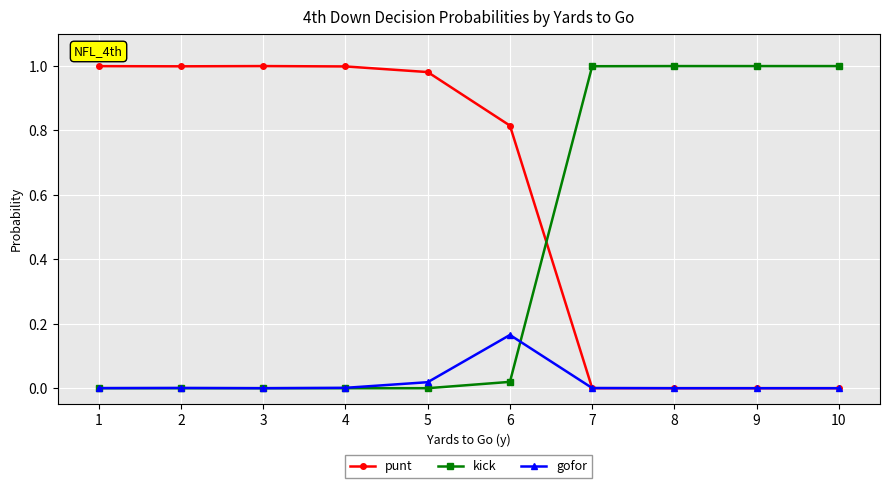

How many times do kick and punt cross each other?

1